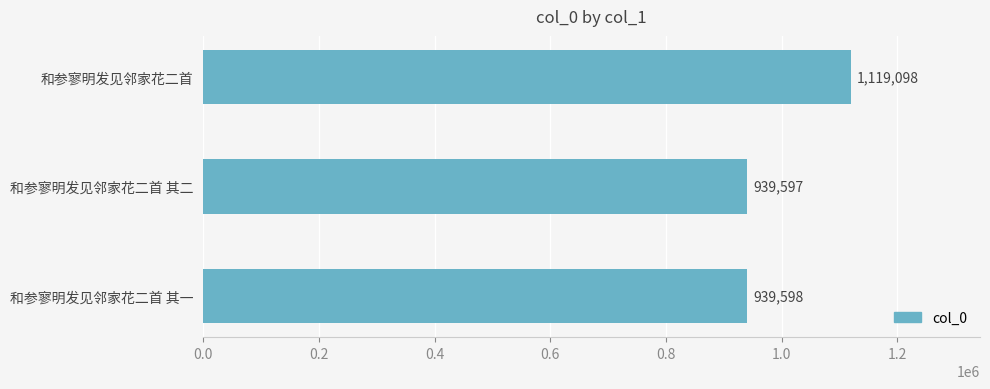

The chart shows a value of 1119098 at 和参寥明发见邻家花二首. True or false?

True